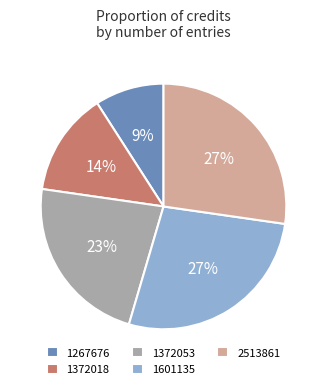

Count the number of slices in the pie.

5